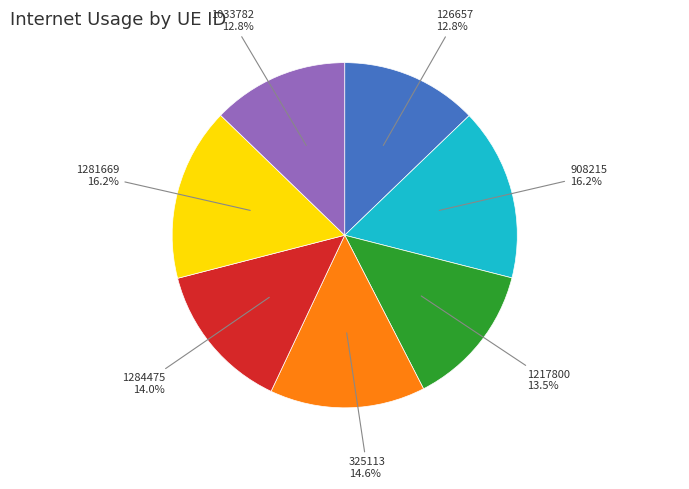

Is there any slice that represents more than half of the pie?

No